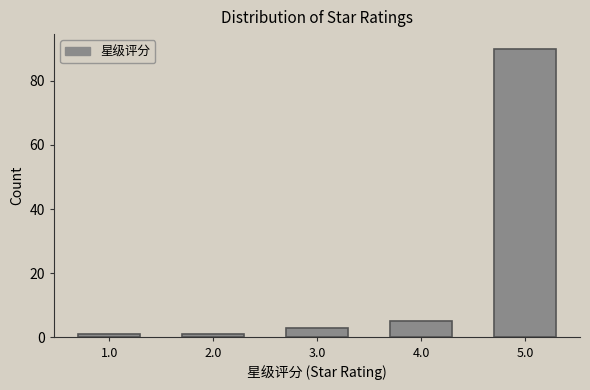

Reading right to left, extract all data points from this chart.

5.0=90	4.0=5	3.0=3	2.0=1	1.0=1